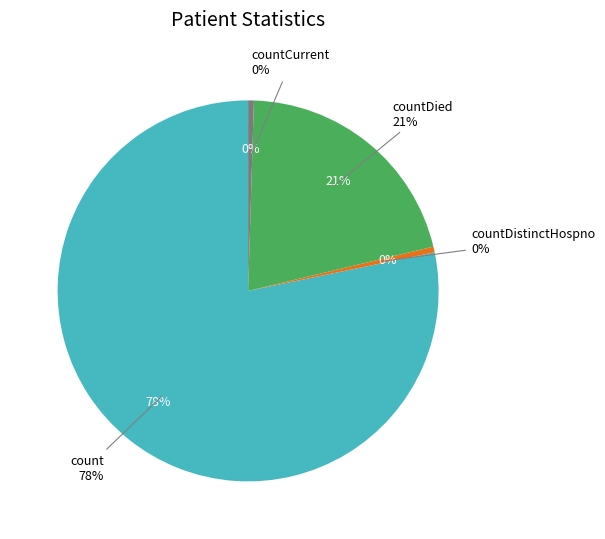

Between countDied and countCurrent, which is larger?

countDied